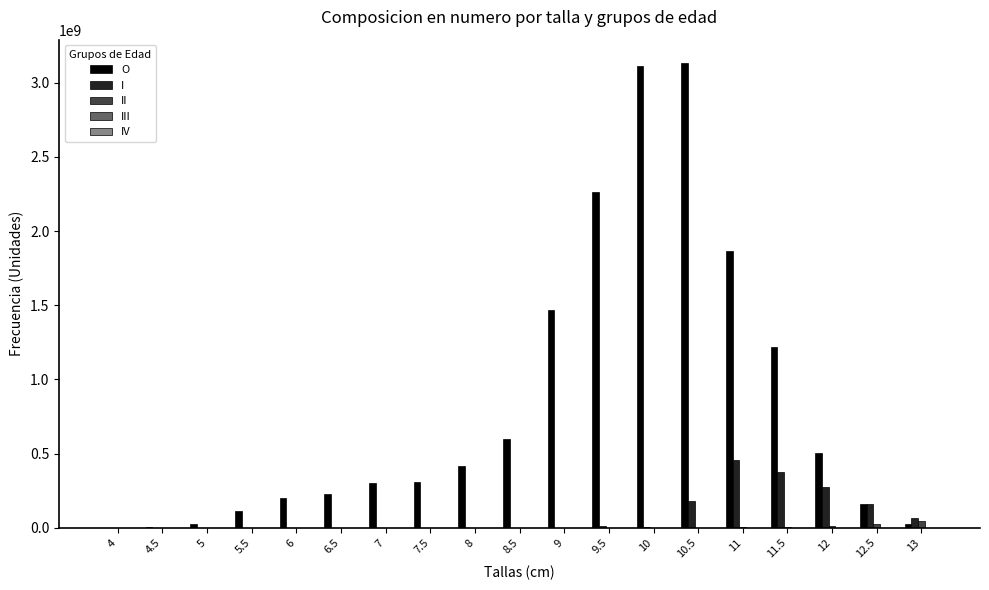

What is the average value of the I series?

80780651.5